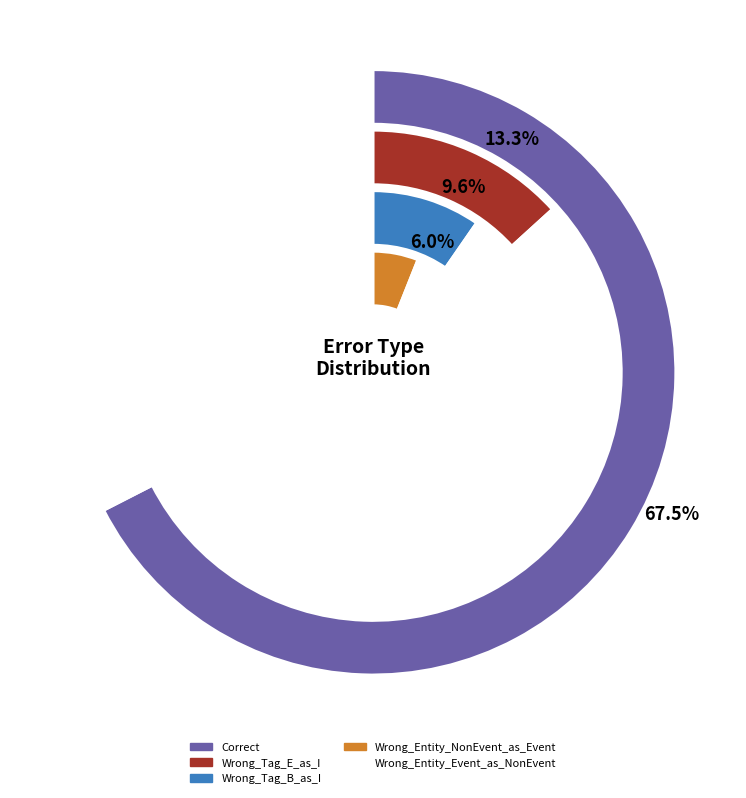

How many slices are in this pie chart?

5